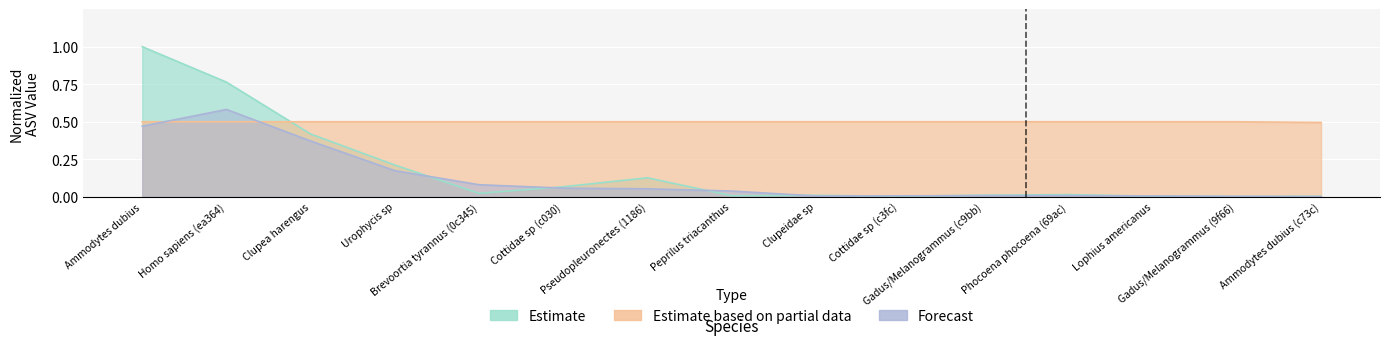

Between Urophycis sp and Cottidae sp (c3fc), which is larger?

Urophycis sp